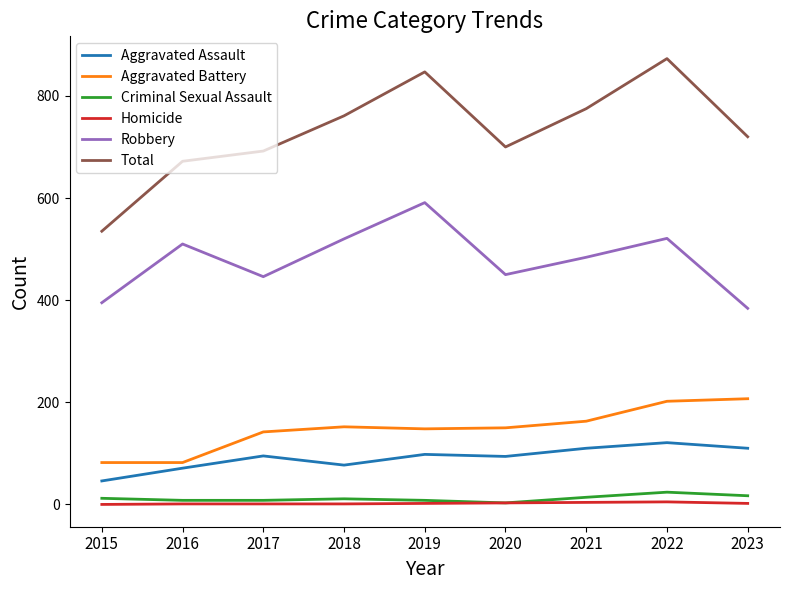

What is the maximum value shown in the chart?

873